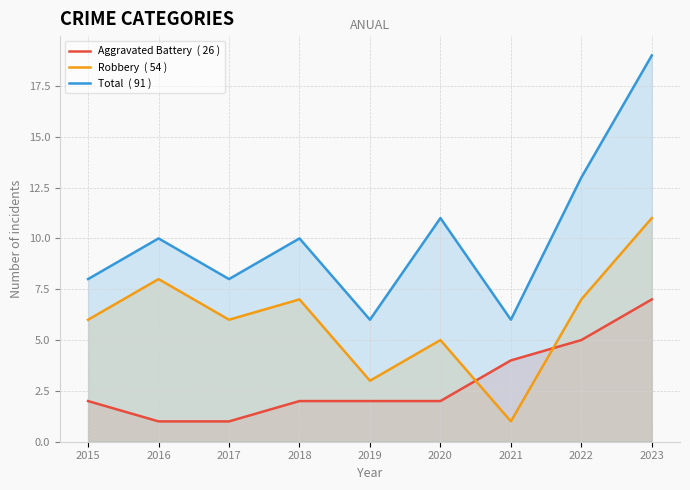

Which series changed the most between 2015 and 2021?

Robbery